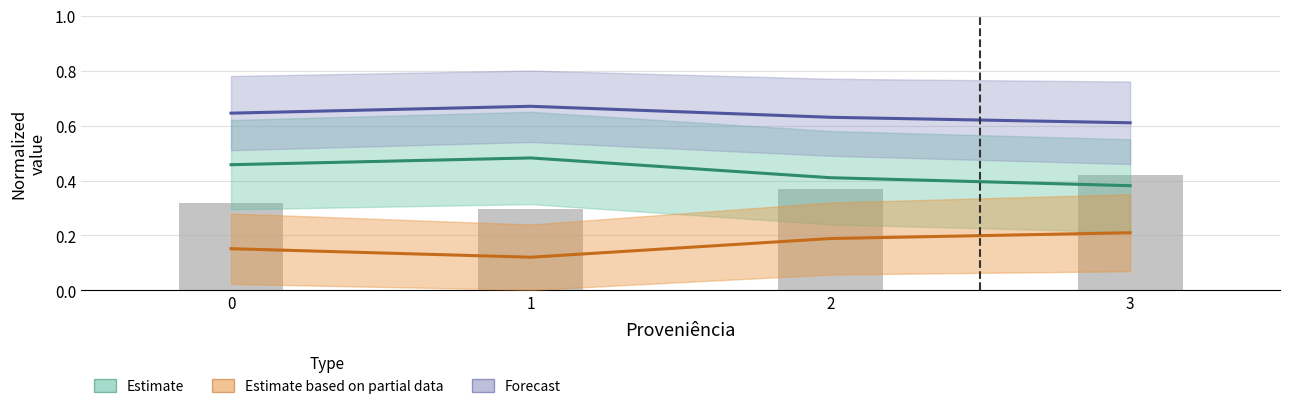

Is it true that the value at 2 is 0.6?

False